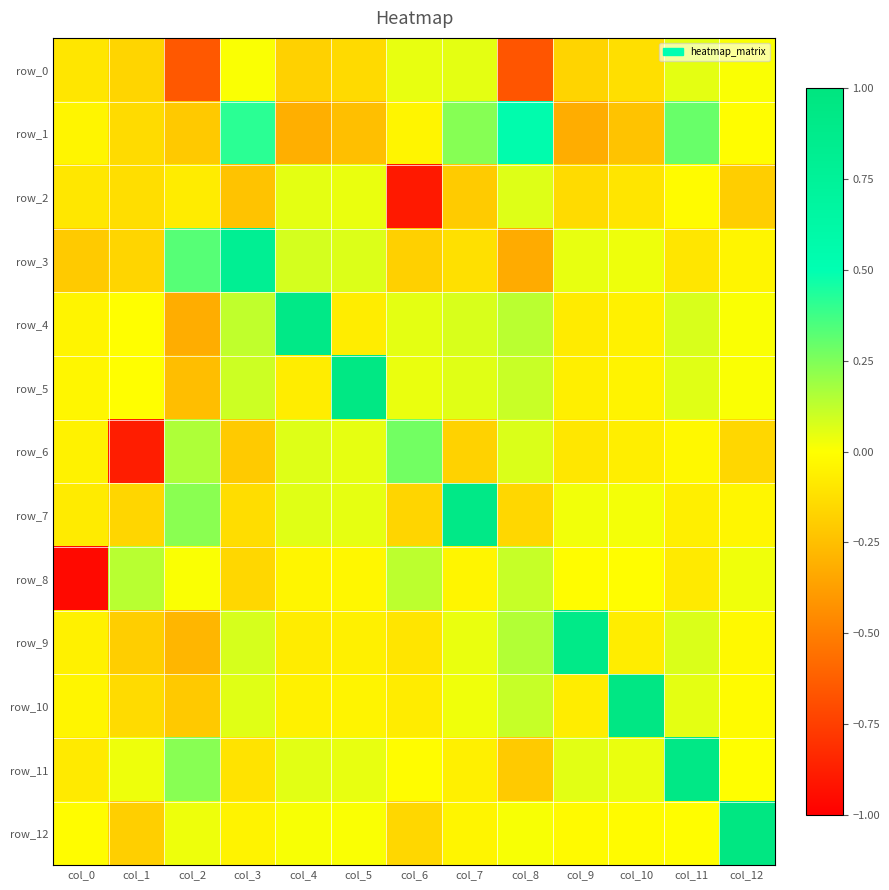

What value does the row_6 series have at col_2?

0.2